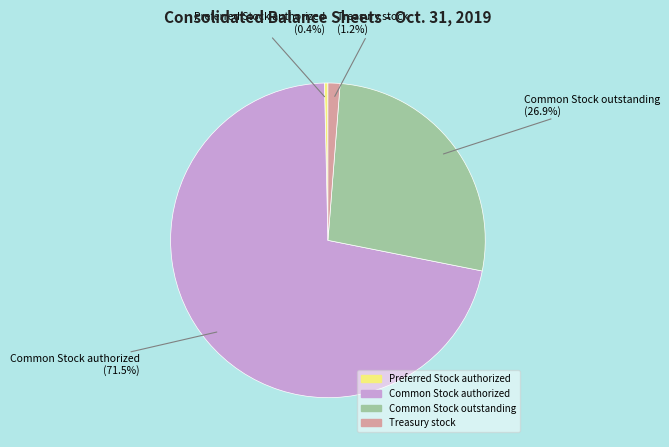

What portion of the pie excludes Preferred Stock authorized?

99.6%